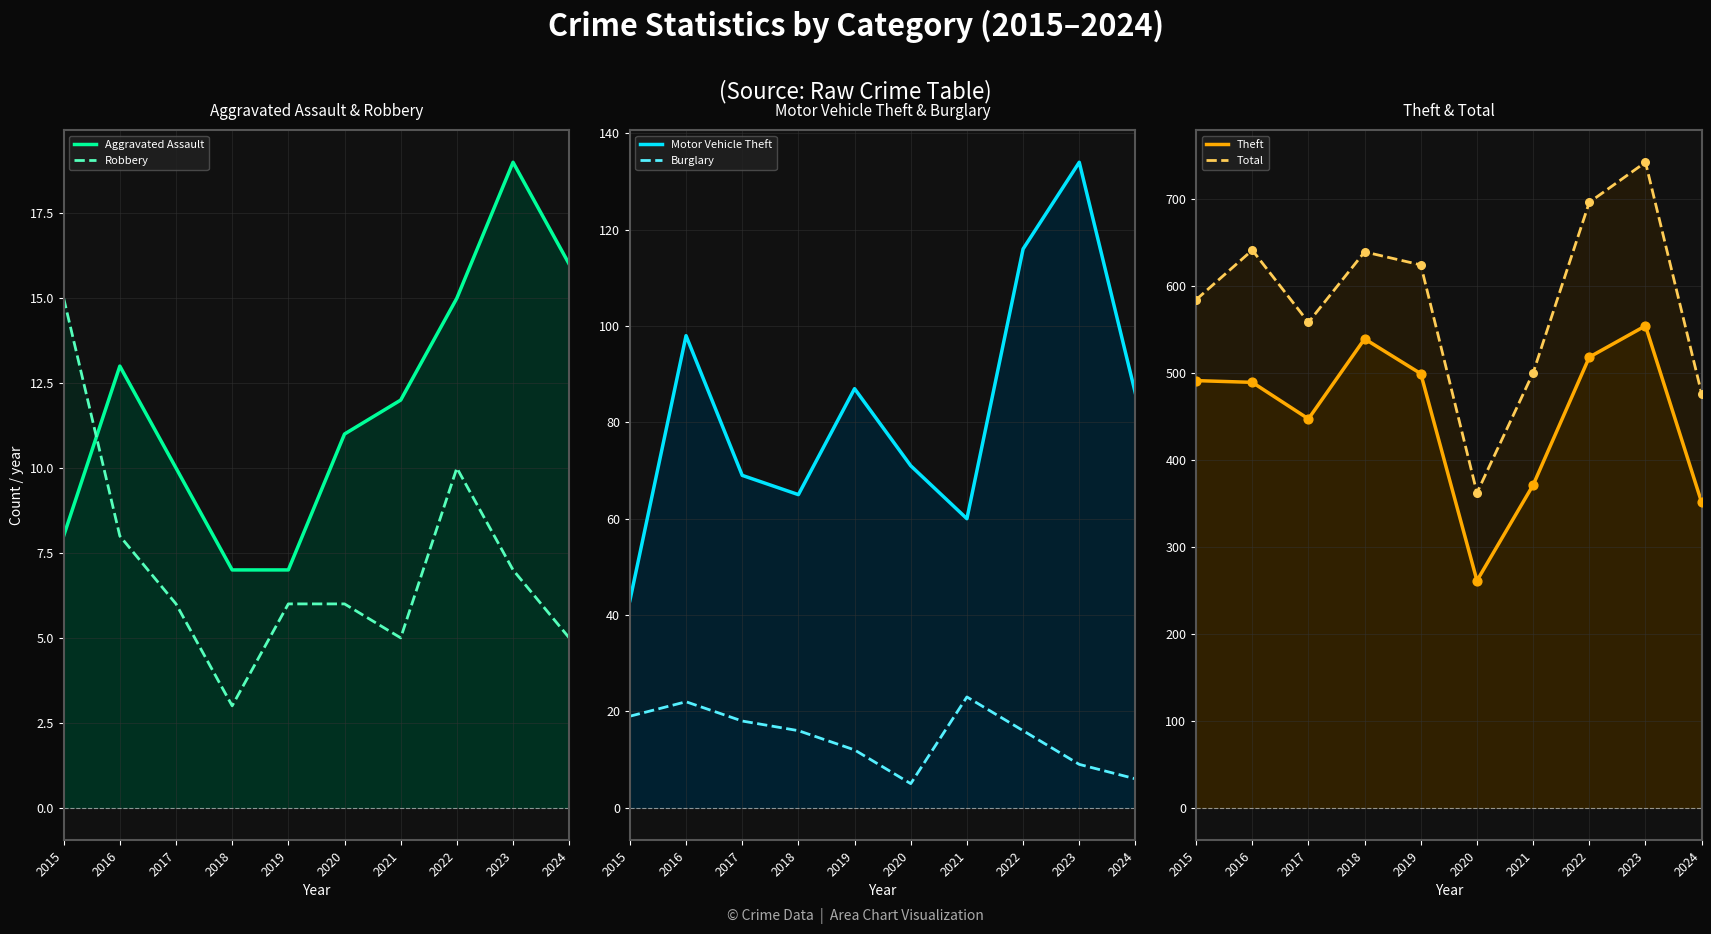

Which series has the widest spread of Y values?

Total